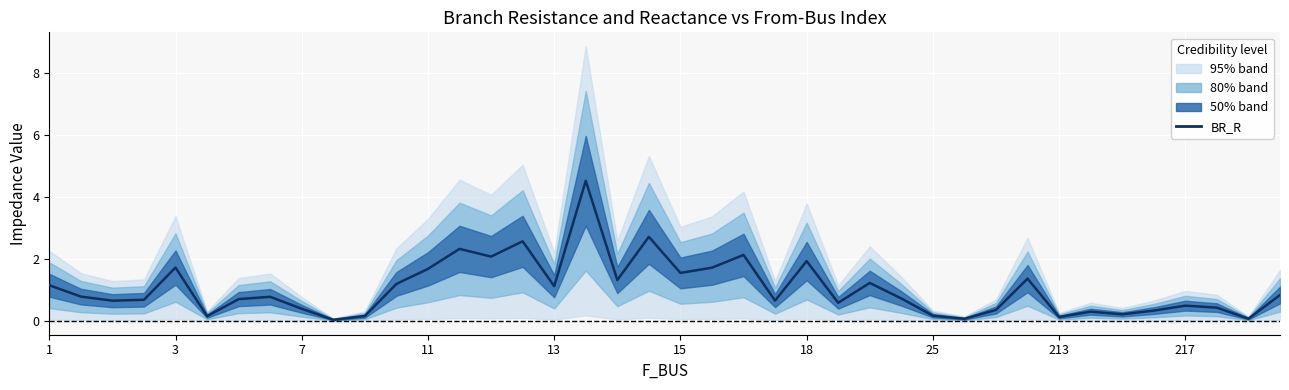

Which has a higher value, 16 or 23?

16